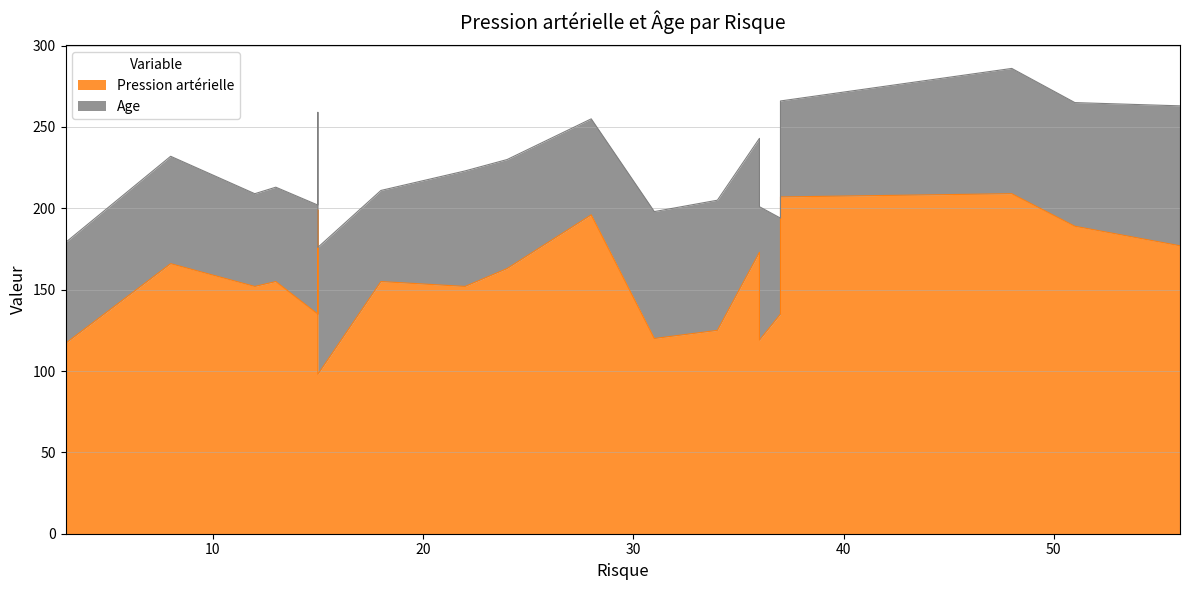

Read the value at 48.

209